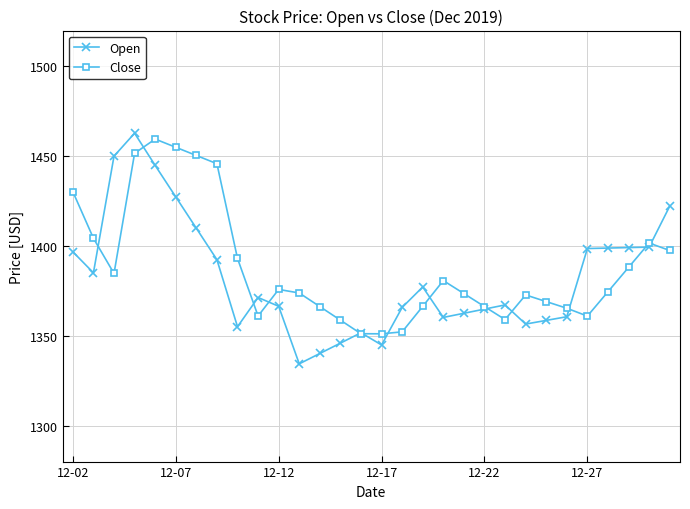

Which series has the largest total across all categories?

Close